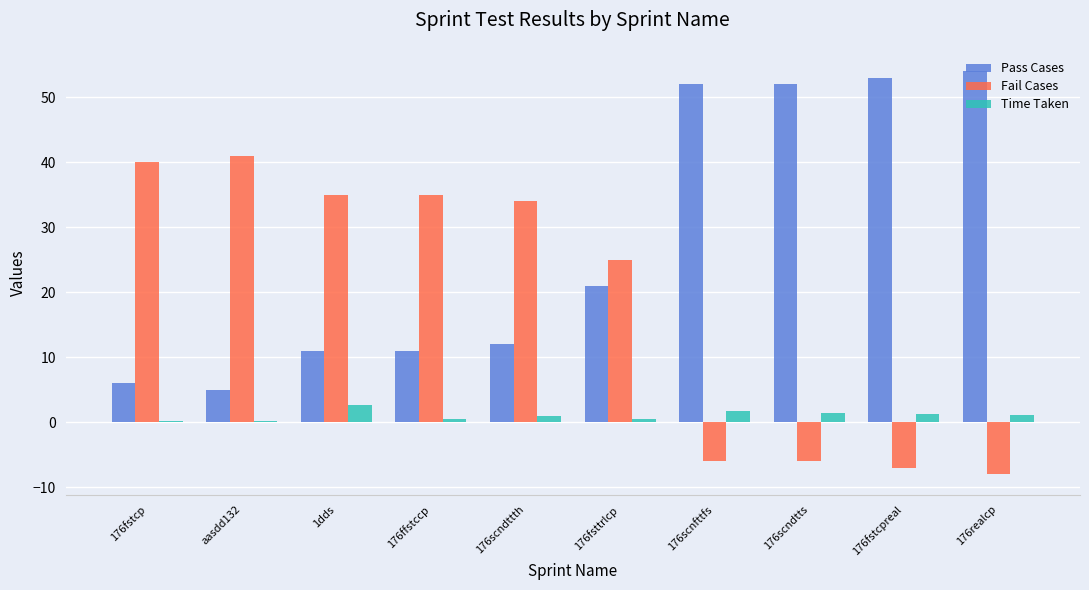

What is the greatest value displayed?

54.0